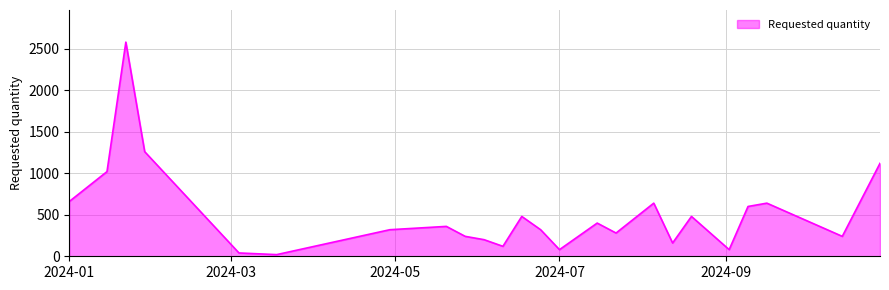

What is the difference between the maximum and minimum values?

2560